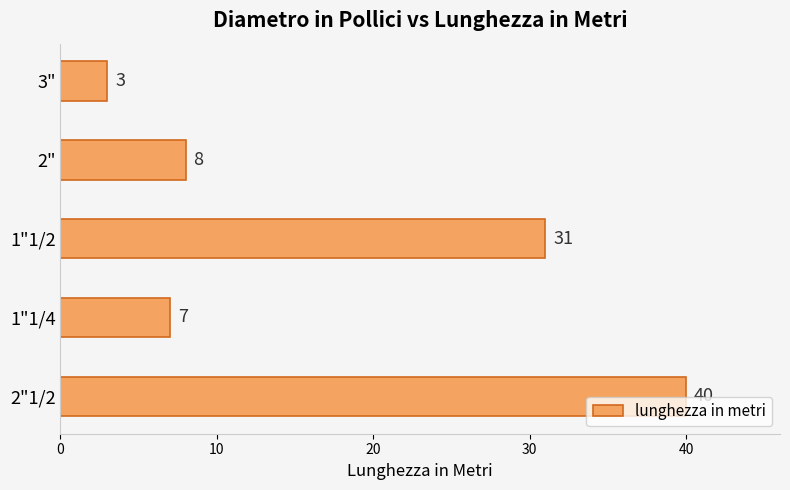

The chart shows a value of 8 at 2". True or false?

True